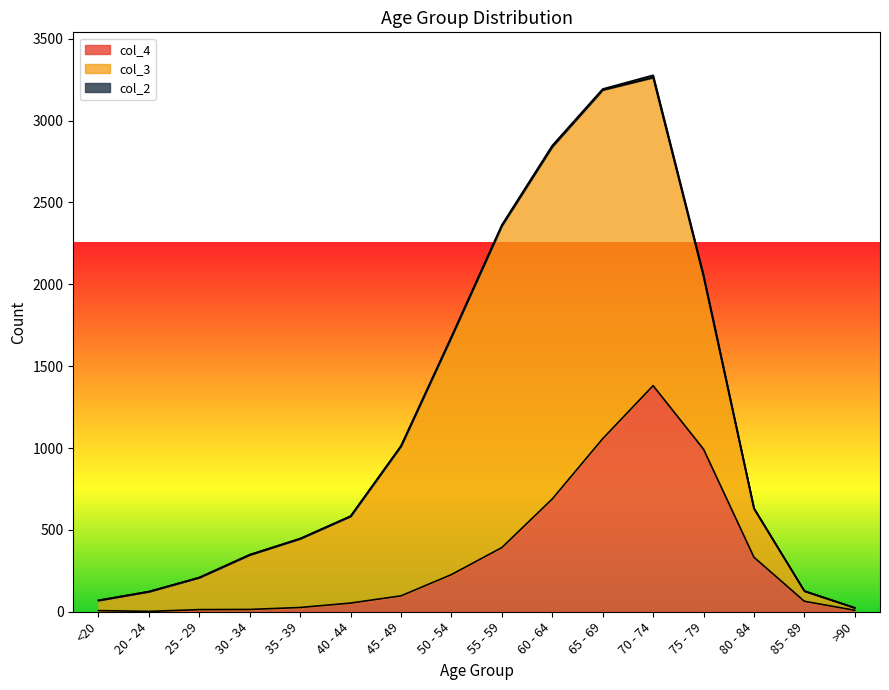

Is the value of col_4 at 20 - 24 greater than the value of col_3 at 80 - 84?

No